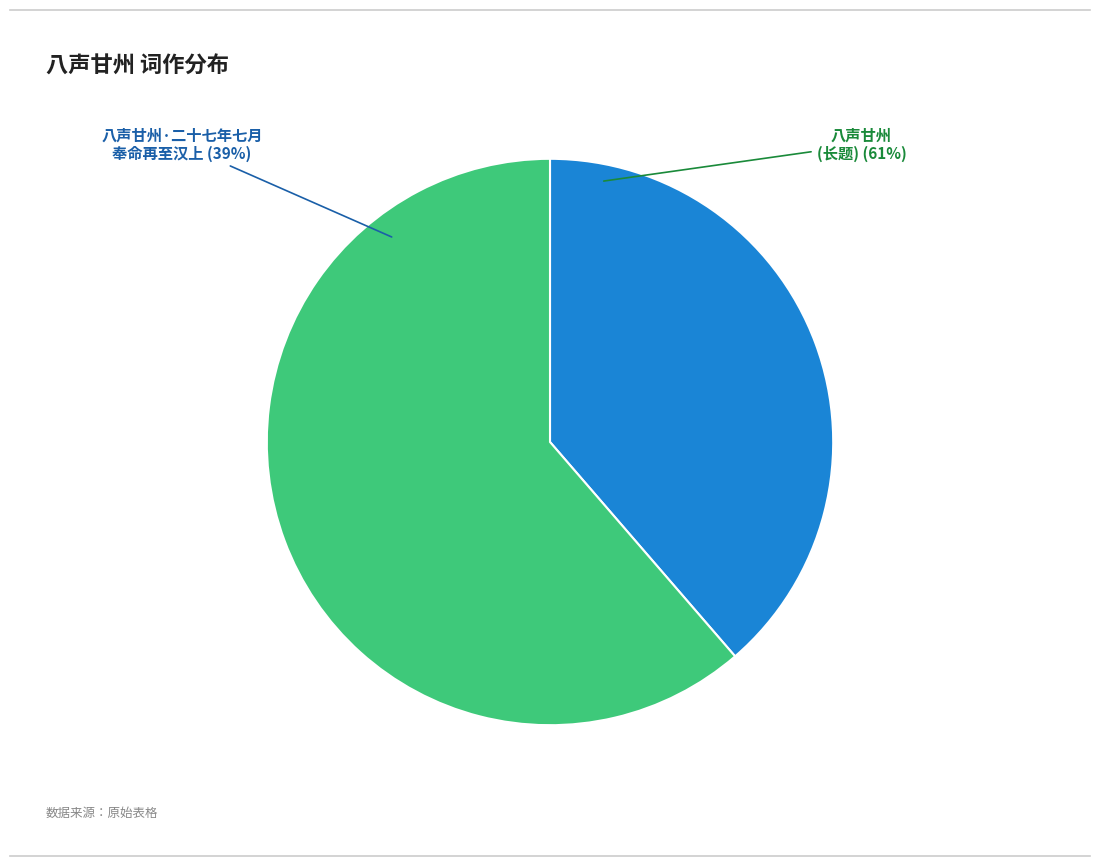

What is the total percentage of 八声甘州 二十七年七月奉命再至汉上，将赴鄂东战场监纪，时战事将迫武汉矣 and 八声甘州·二十七年七月奉命再至汉上?

100.0%